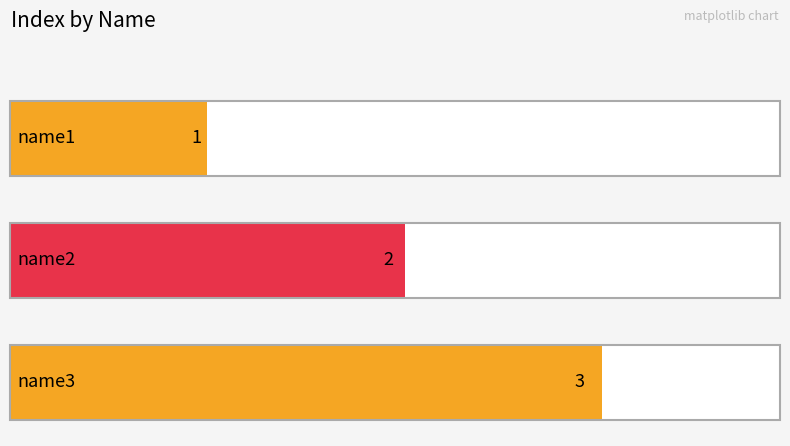

Are the bars horizontal?

Yes